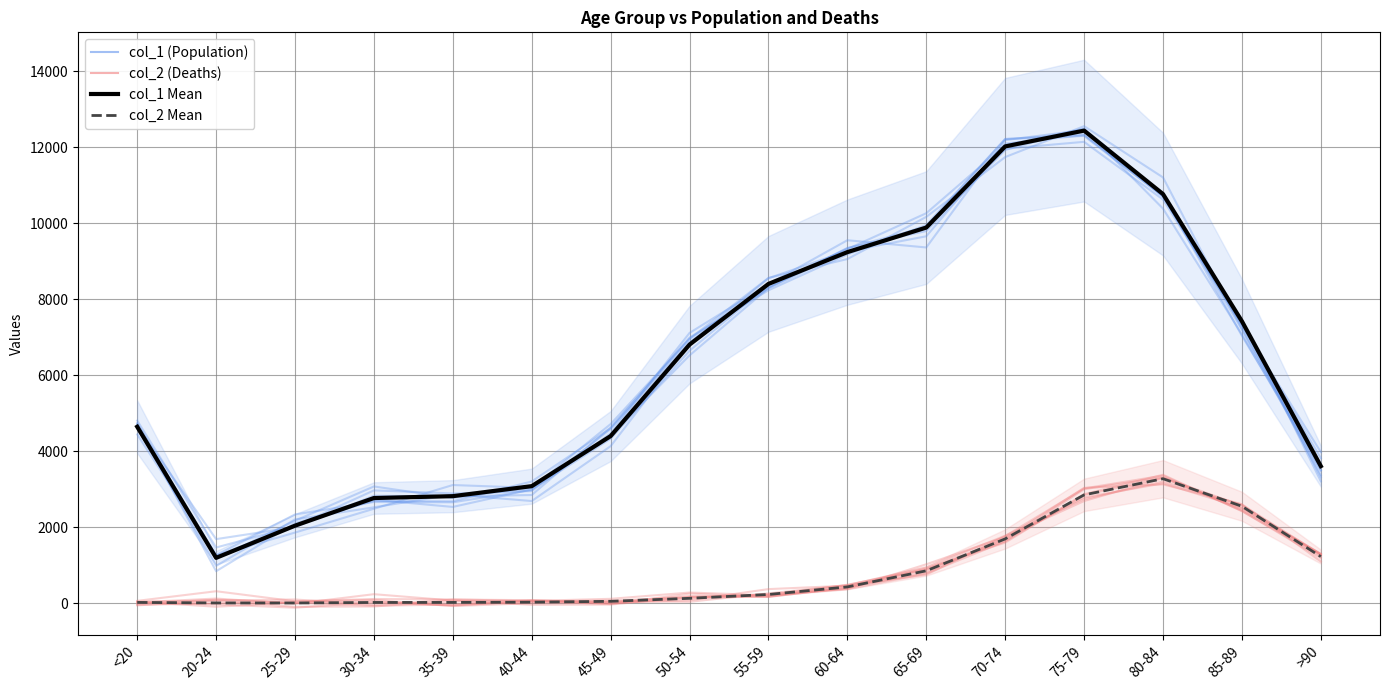

Where does the col_1 series first go above 6956?

50-54